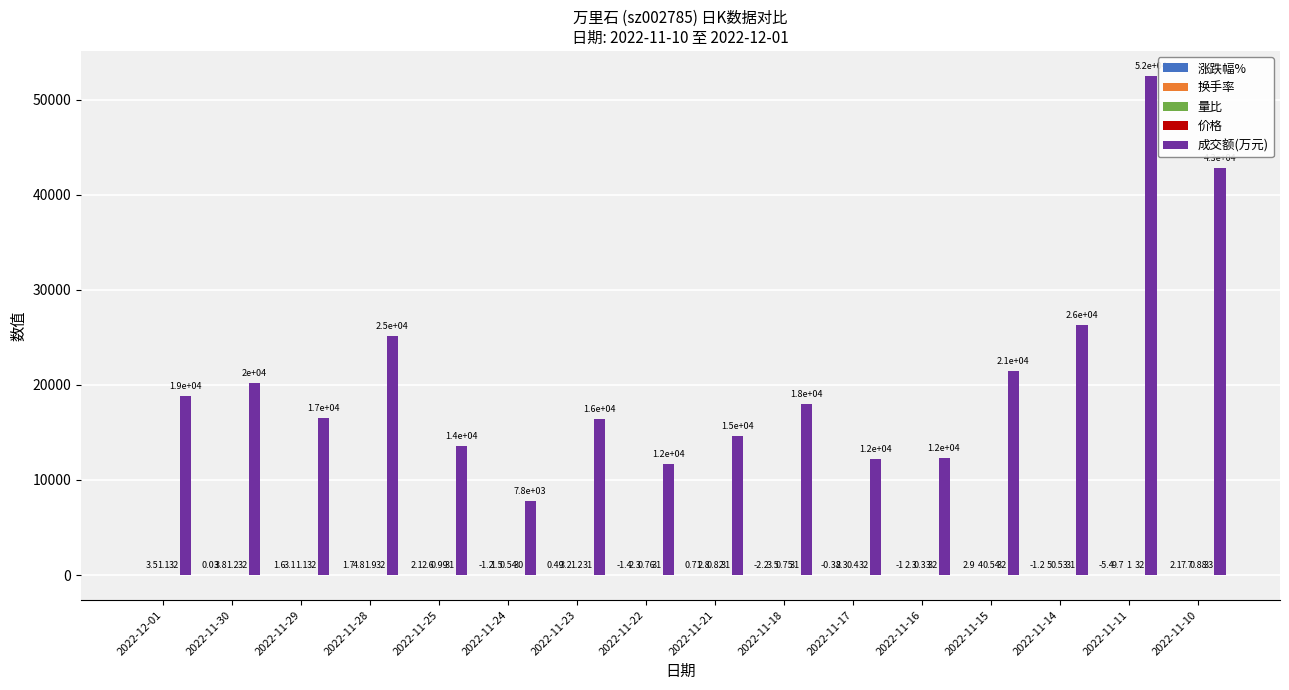

Which series has the largest total across all categories?

成交额(万元)